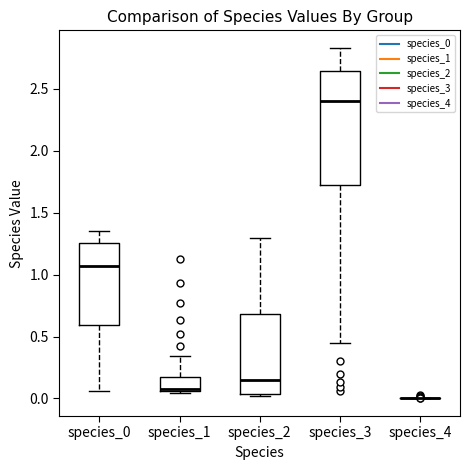

Reading left to right, transcribe this box plot: for each box, give where its median line is, the range the box spans, and where its two whiskers end, as read against the y-axis. The values are not printed on the chart, so give them approximately, as read against the axis.

species_0: median 1.05, box 0.60 to 1.25, whiskers 0.05 to 1.35
species_1: median 0.10, box 0.05 to 0.15, whiskers 0.05 to 0.35
species_2: median 0.15, box 0.05 to 0.70, whiskers 0.00 to 1.30
species_3: median 2.40, box 1.75 to 2.65, whiskers 0.45 to 2.85
species_4: box collapsed to a line at 0.00, whiskers 0.00 to 0.00